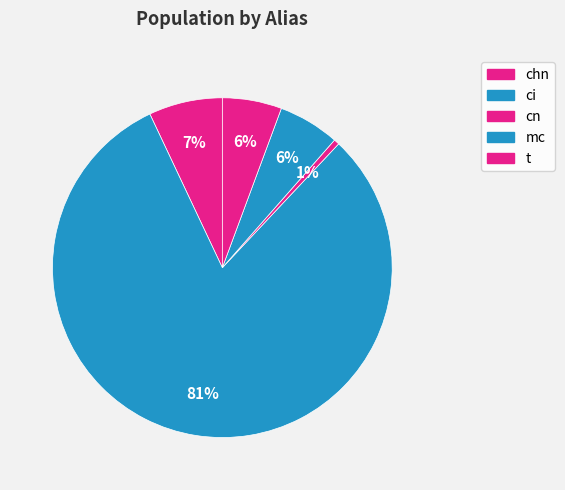

How many segments does this pie chart have?

5